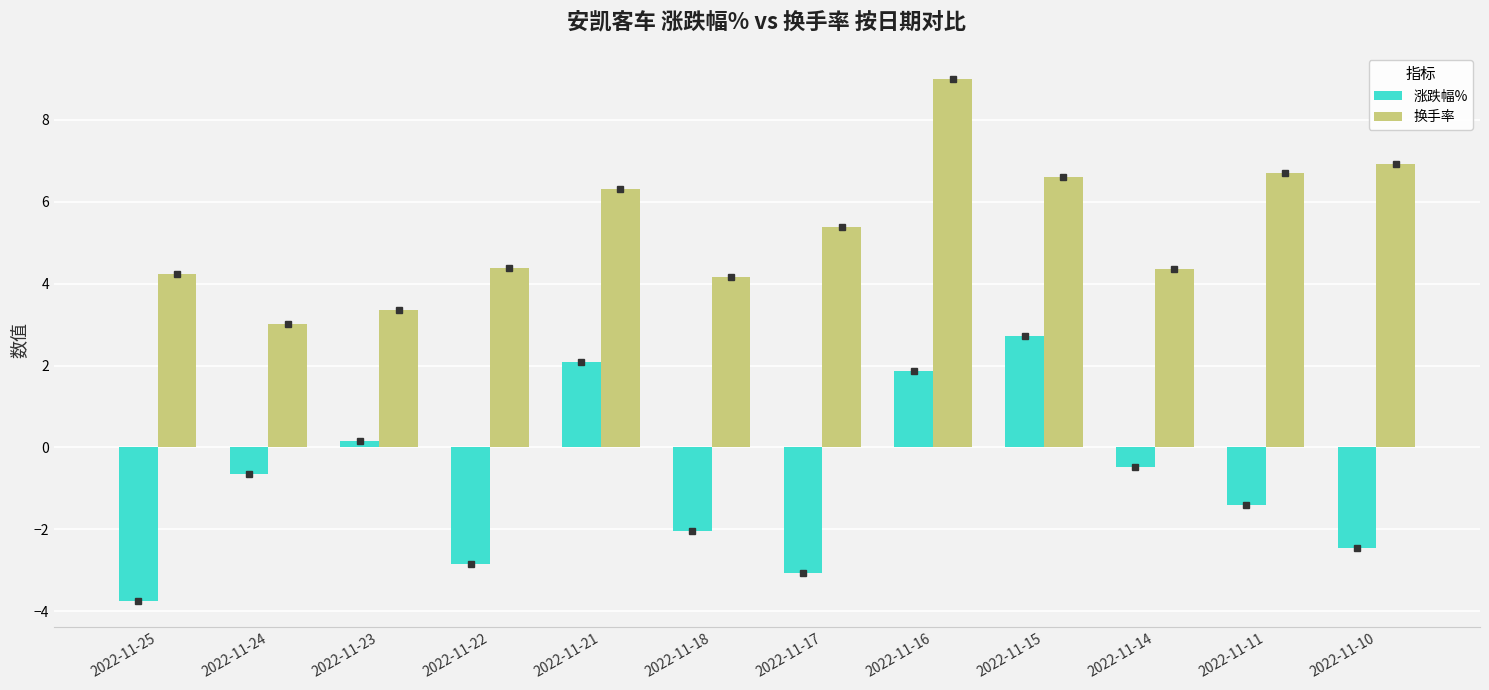

How many groups of bars are there?

12